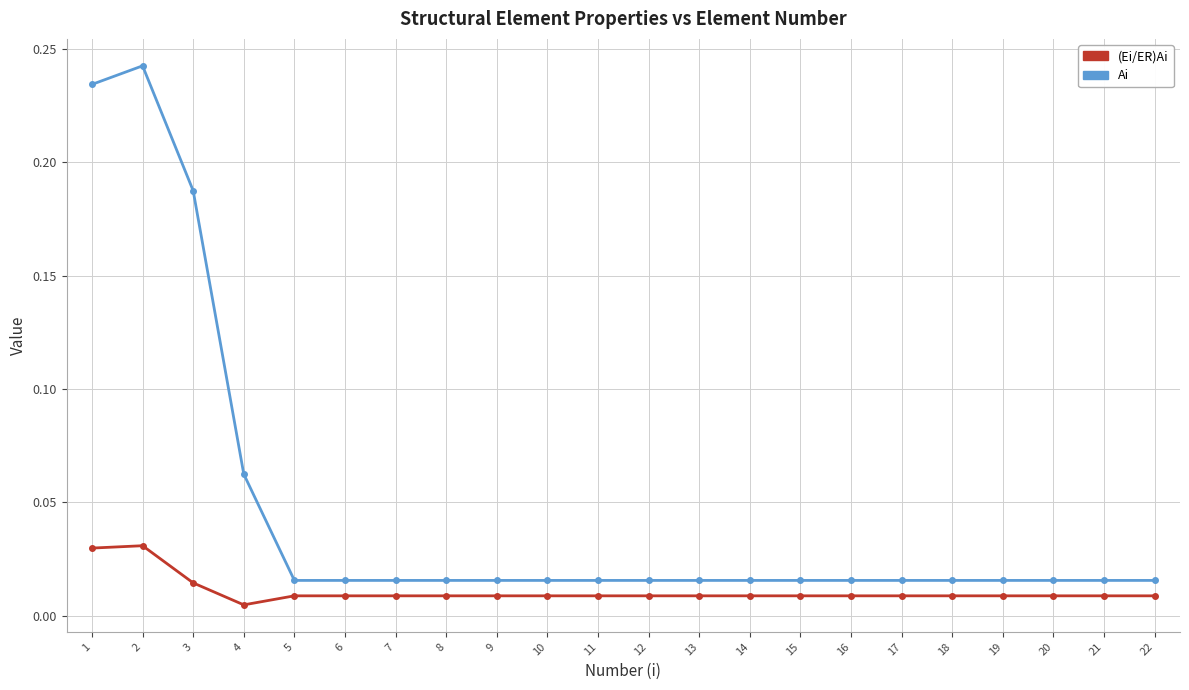

Between 3 and 9, which series saw the biggest shift?

Ai